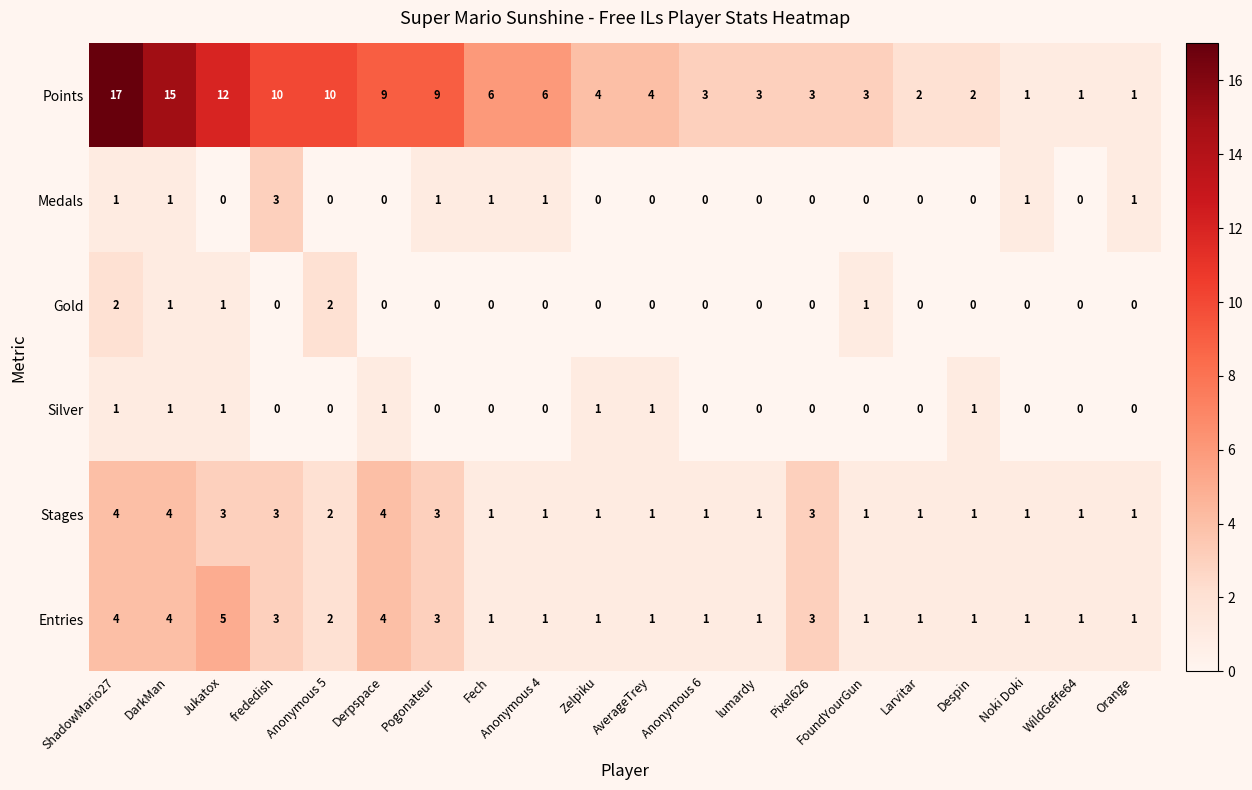

Which label corresponds to the largest value in the chart?

ShadowMario27